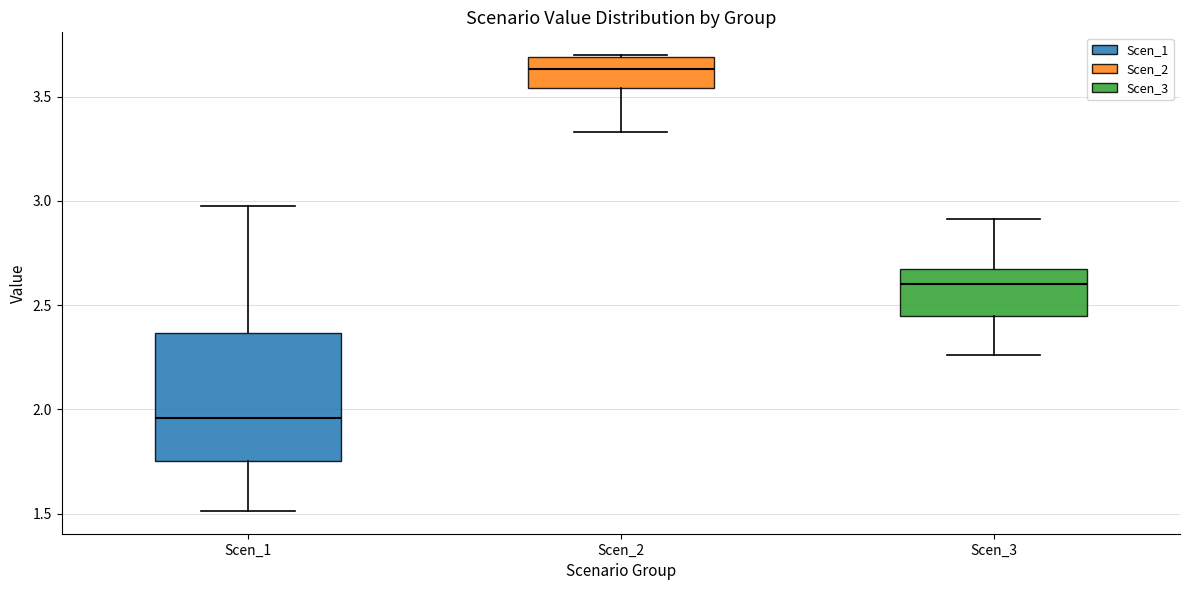

Which box's median line is the highest?

Scen_2